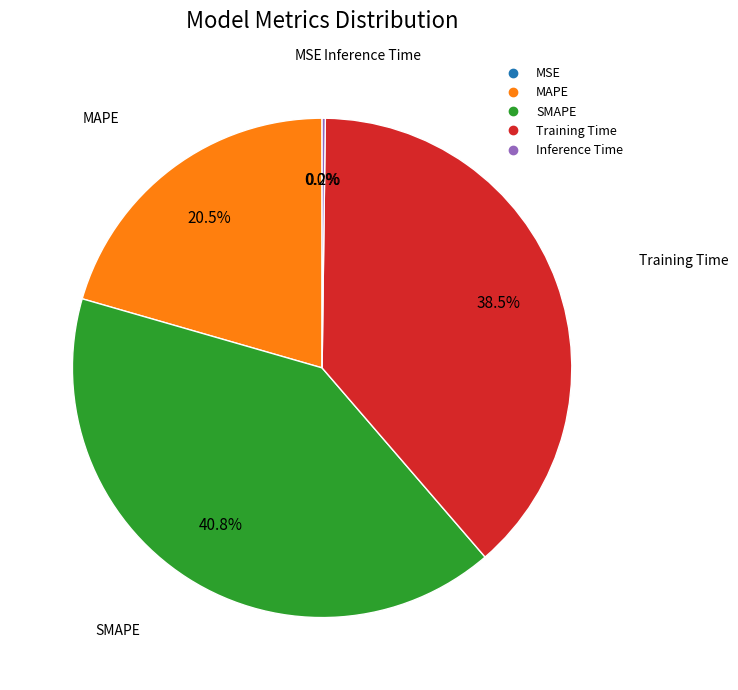

Is there a majority slice in this chart?

No